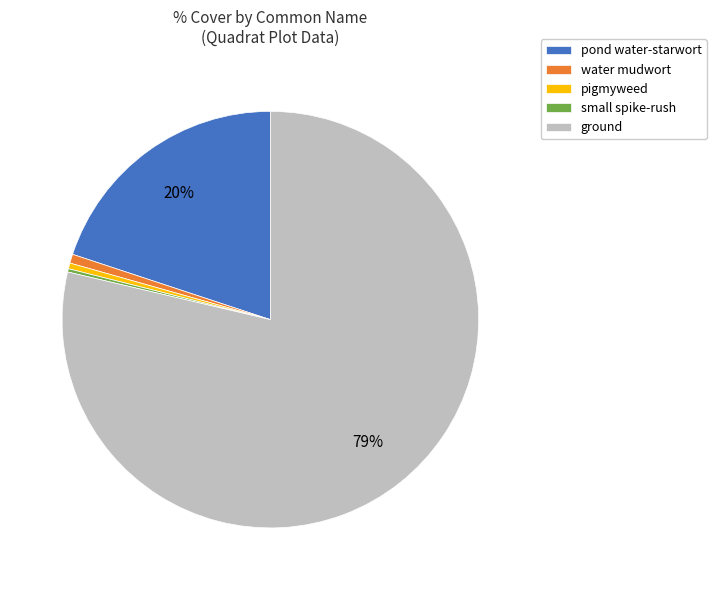

What is the ratio of the value at pond water-starwort to the value at pigmyweed?

44.7